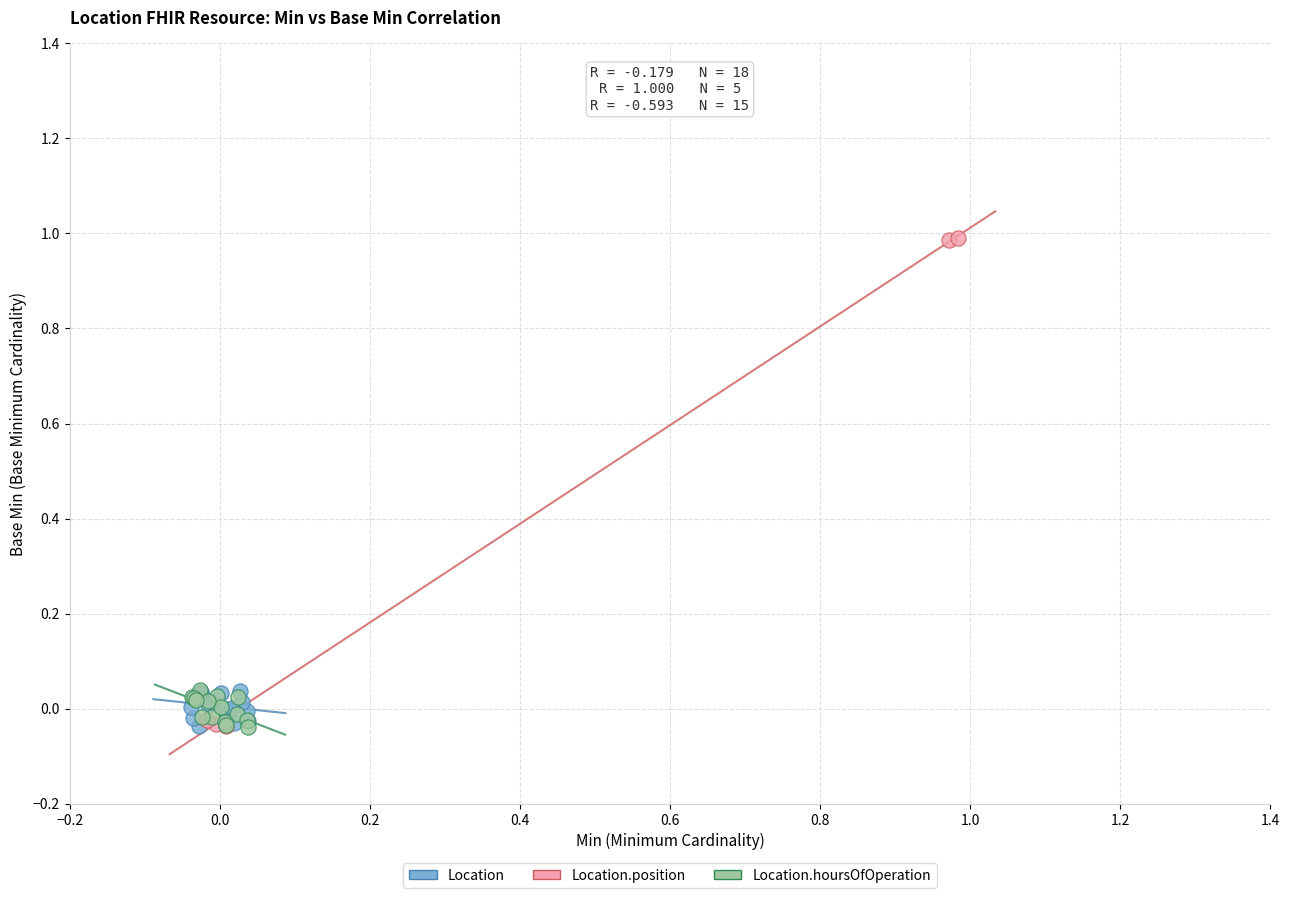

Which series has the widest spread of Y values?

Location.position